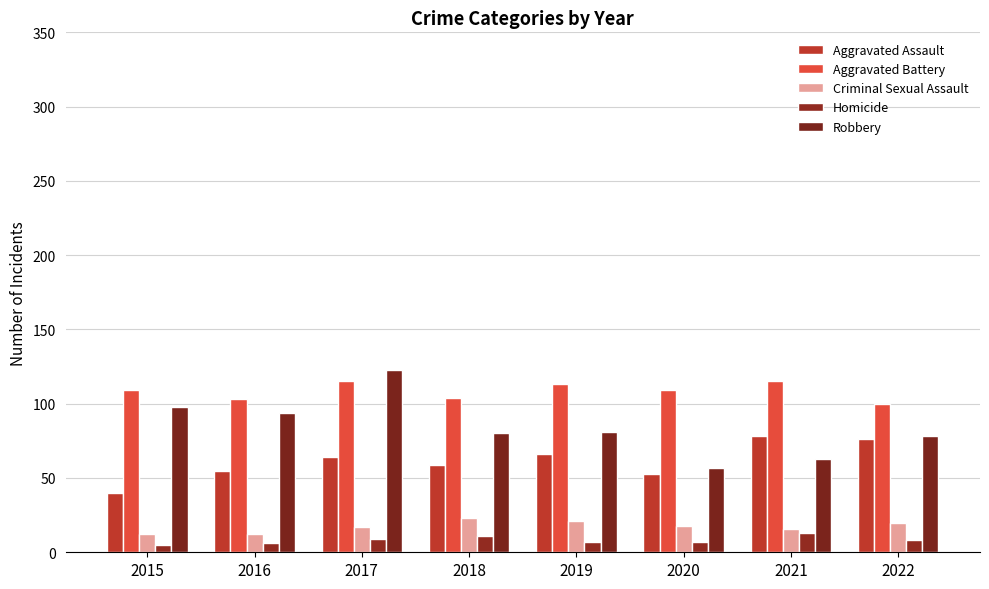

Is the value of Robbery at 2020 greater than the value of Aggravated Battery at 2016?

No